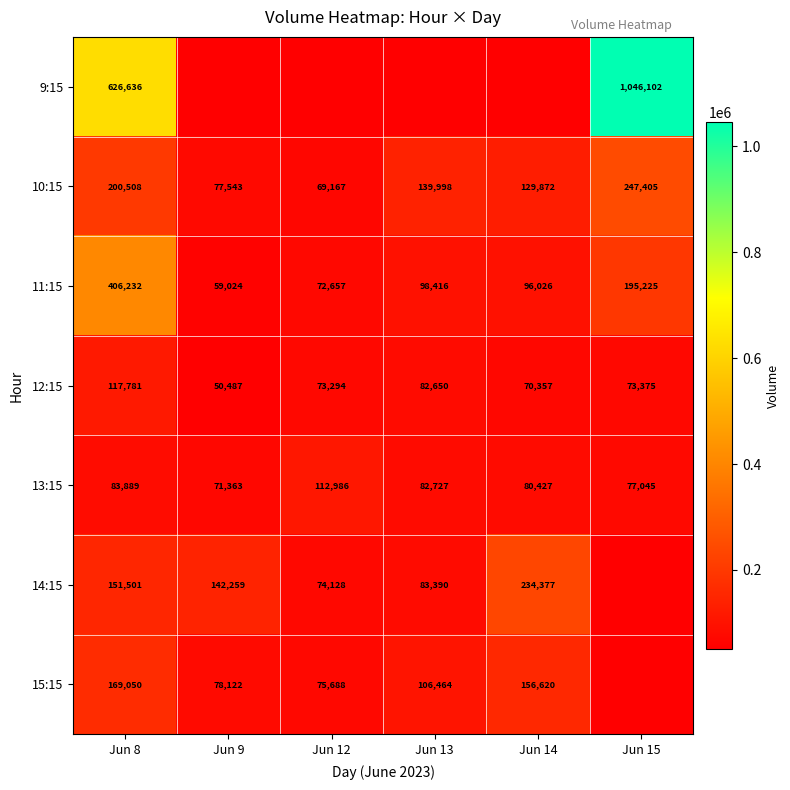

At which label does 12:15 reach its minimum?

Jun 9